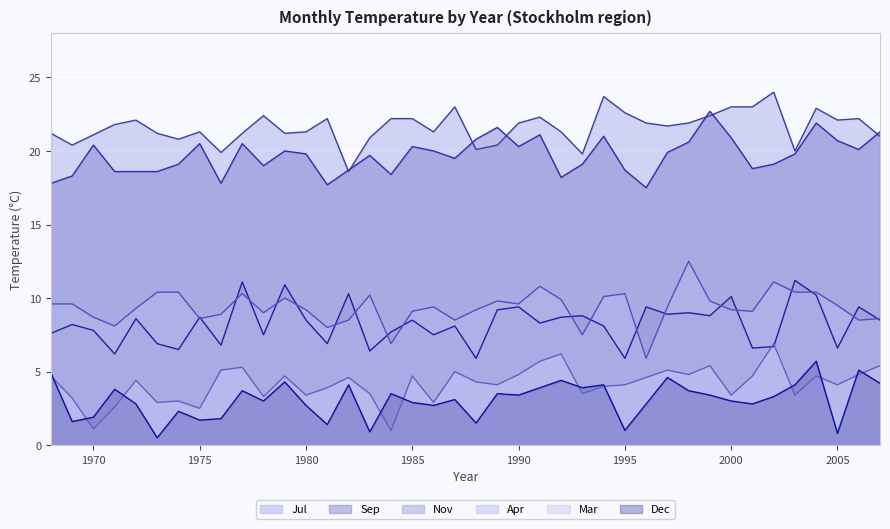

Which category has the highest value in the Apr series?

1998